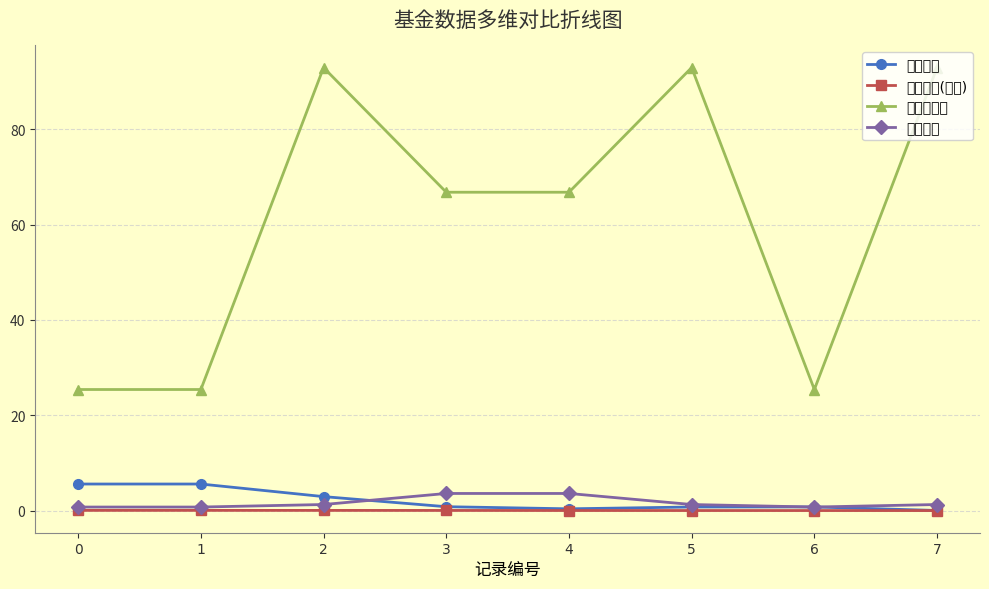

What value does the 仓位占比 series have at 0?

0.7